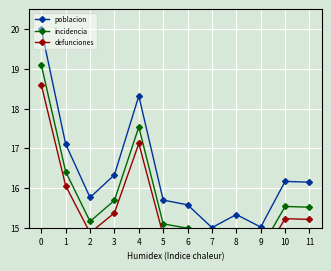

What is the difference between the maximum and second lowest values in the incidencia series?

4.6